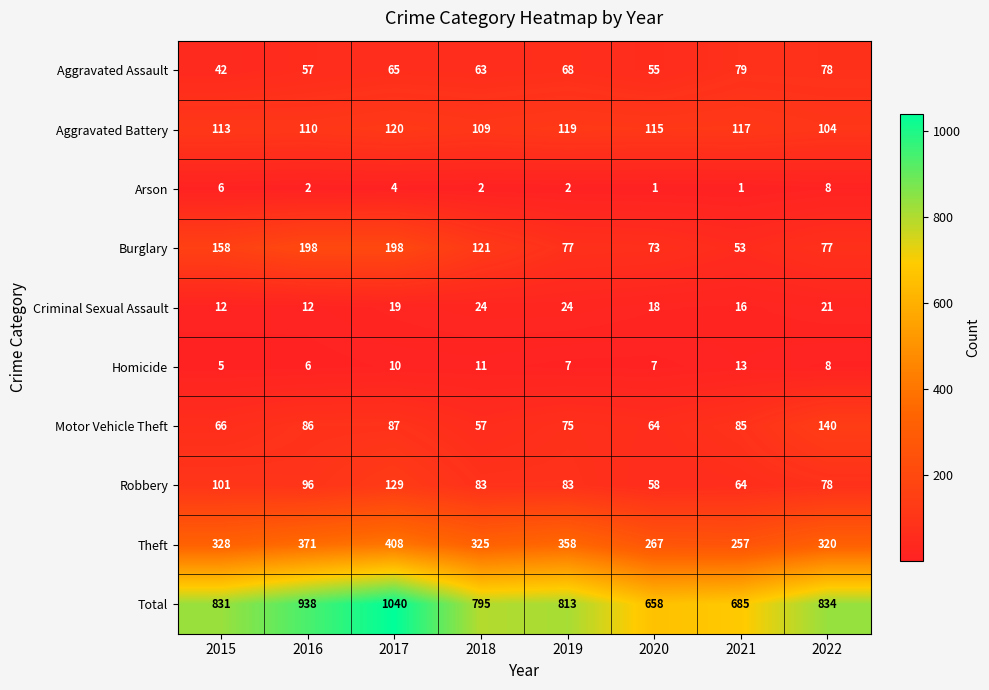

What is the maximum value shown in the chart?

1040